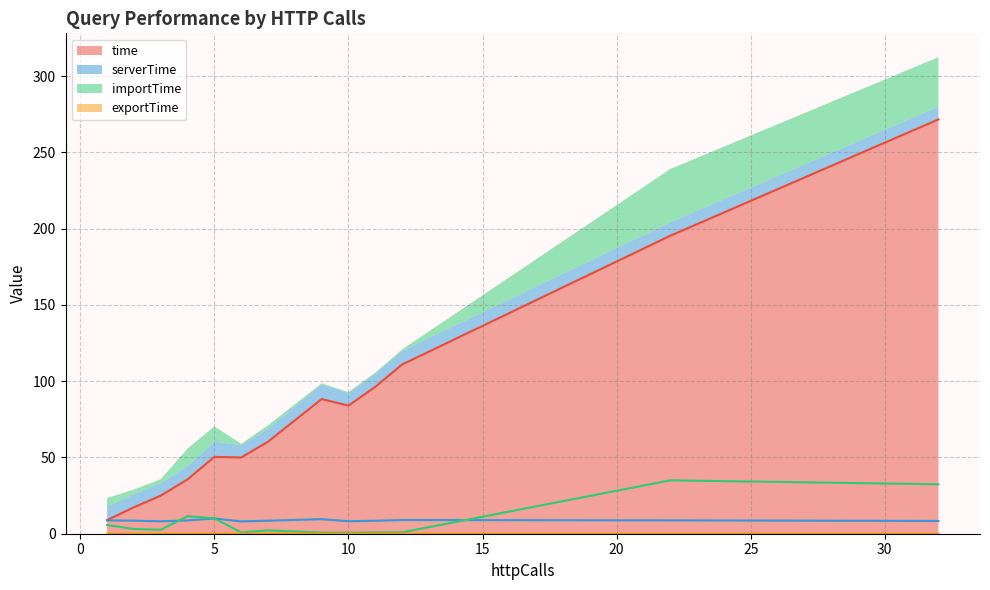

Which series has the widest spread of values?

time